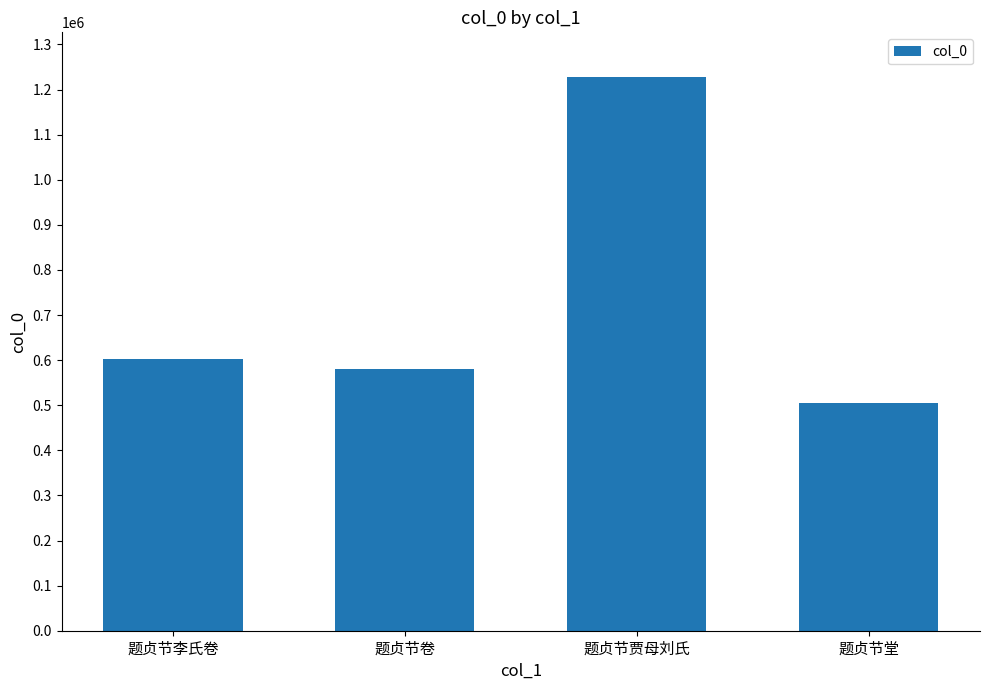

What is the smallest value displayed?

505668